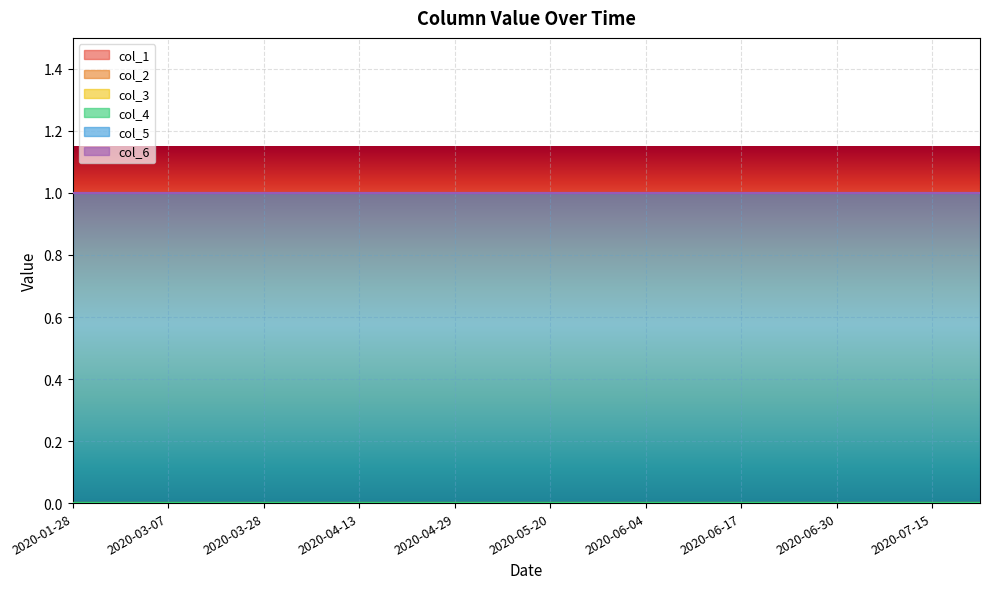

At which category is the sum across all series the highest?

2020-01-28